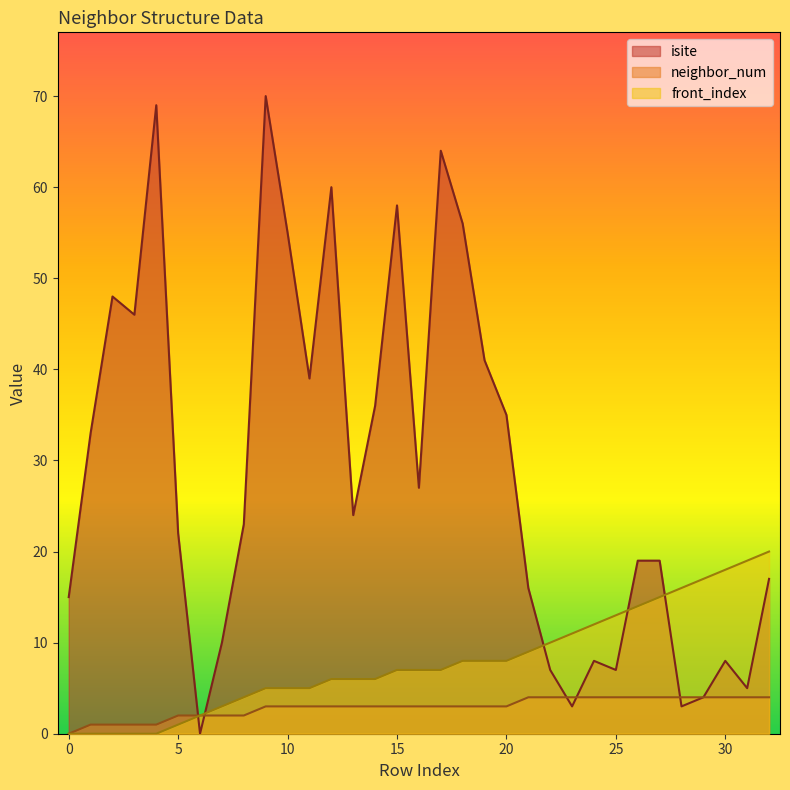

How many positive values does the front_index series have?

28